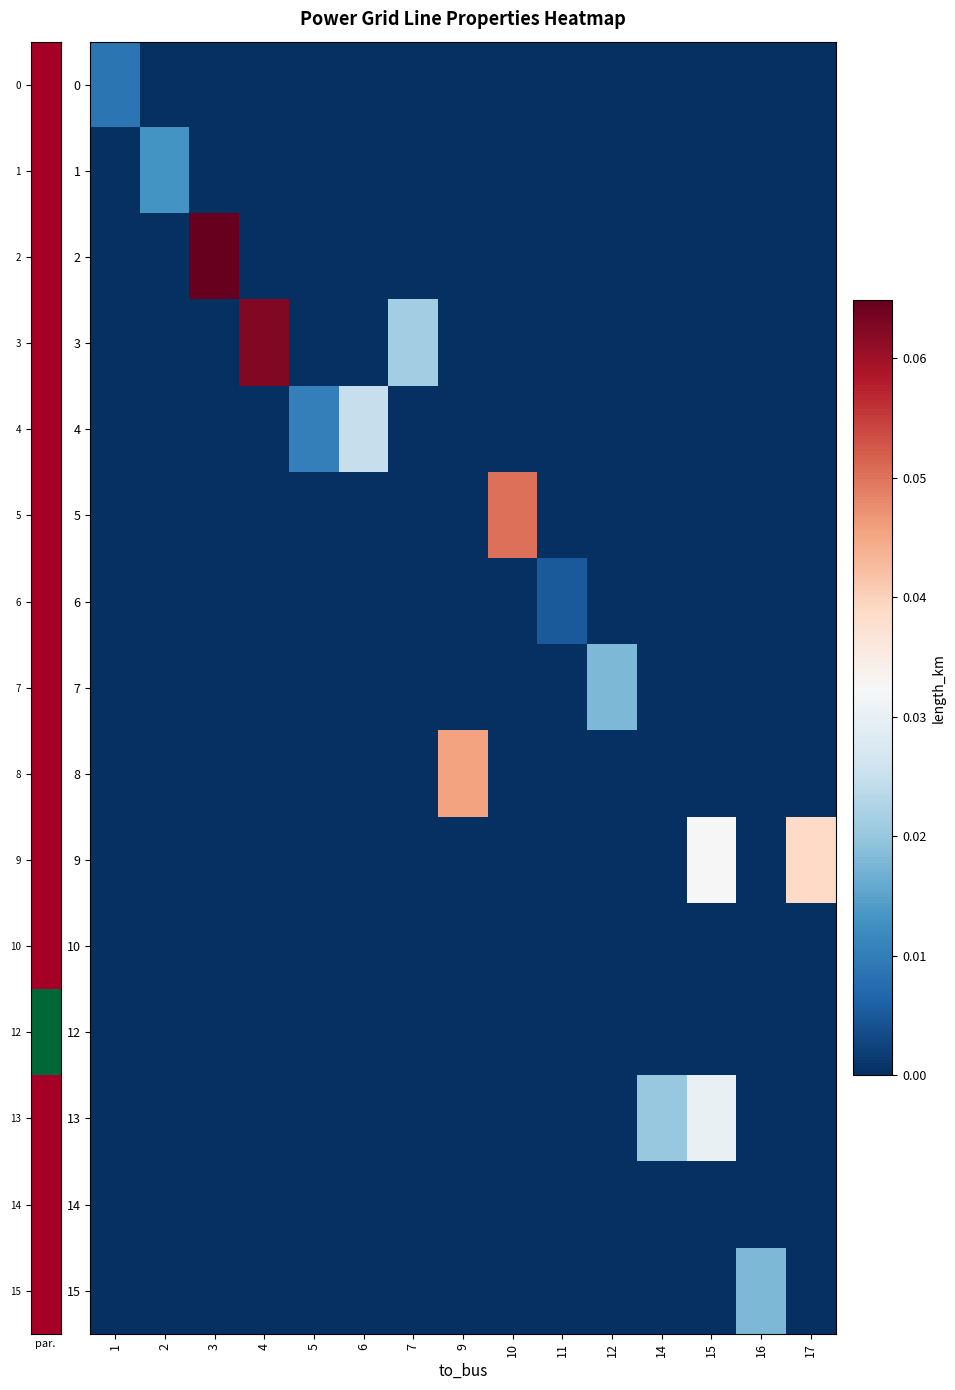

Which series has the widest spread of values?

row_2